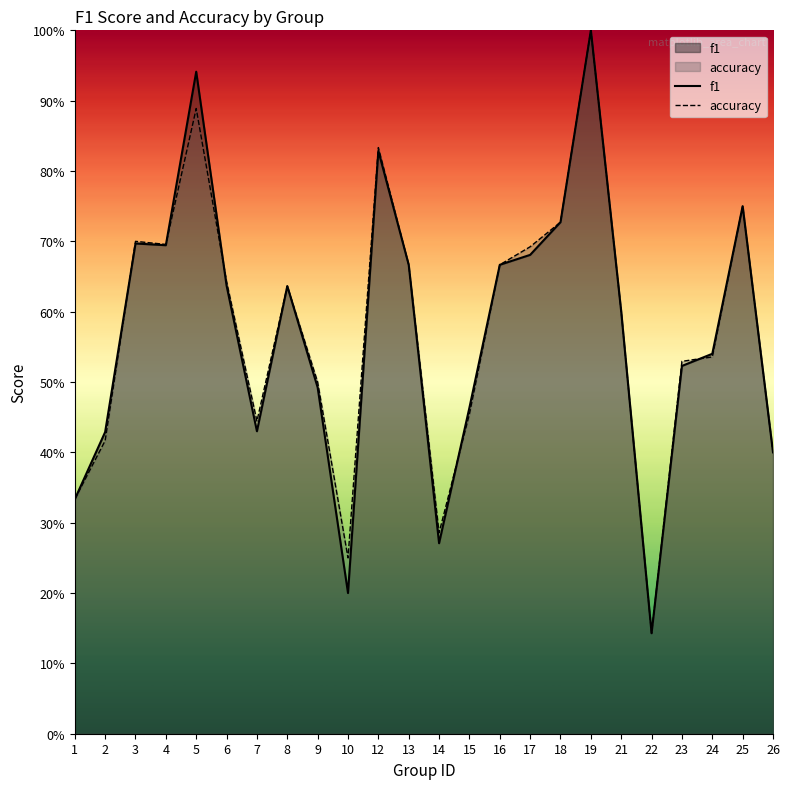

How many interior local peaks does the f1 series have?

6